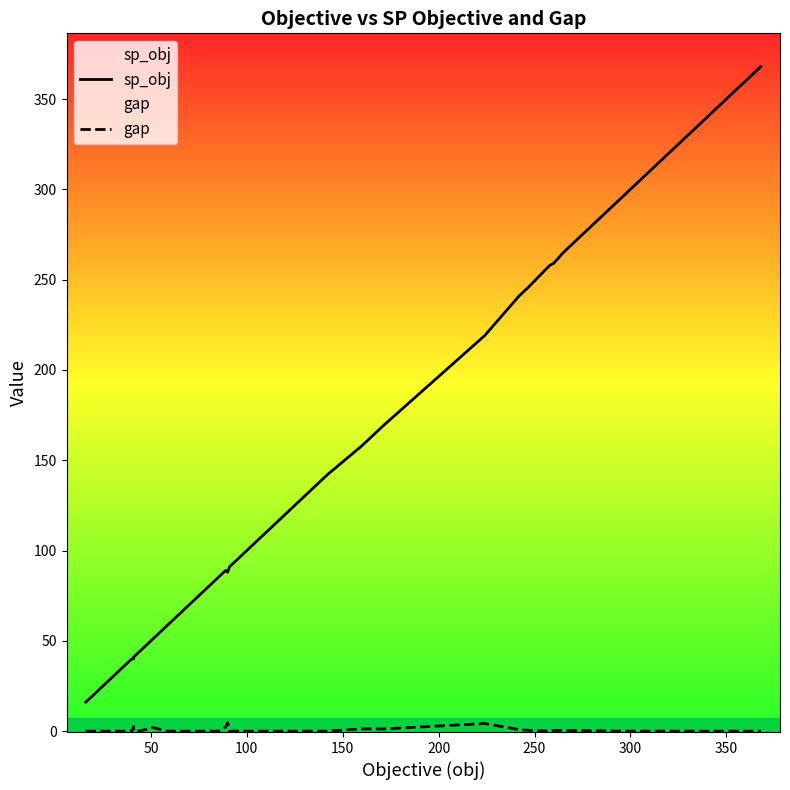

The sp_obj series shows 78.6 at 13. True or false?

False